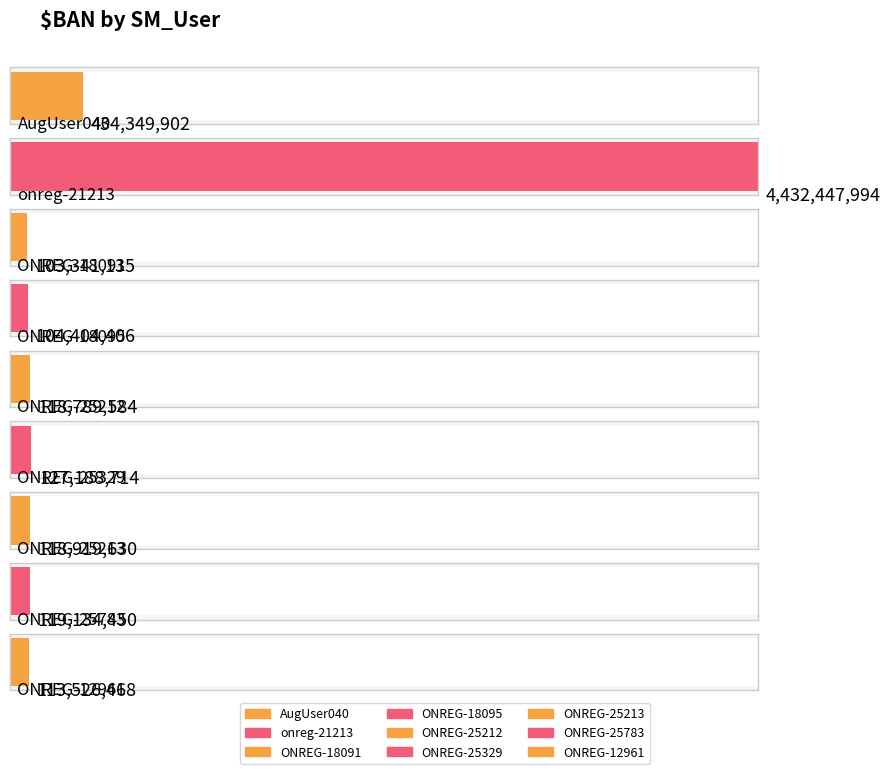

Rank the categories by value from highest to lowest.

onreg-21213, AugUser040, ONREG-25329, ONREG-25783, ONREG-25213, ONREG-25212, ONREG-12961, ONREG-18095, ONREG-18091